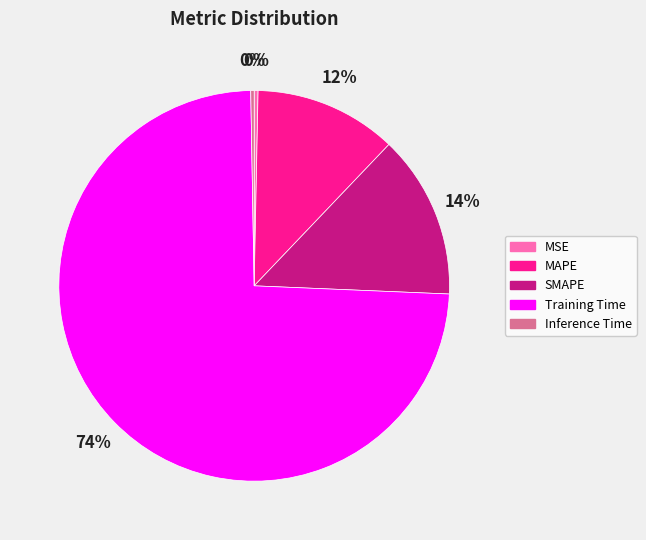

True or false: MAPE accounts for 1% of the total.

False